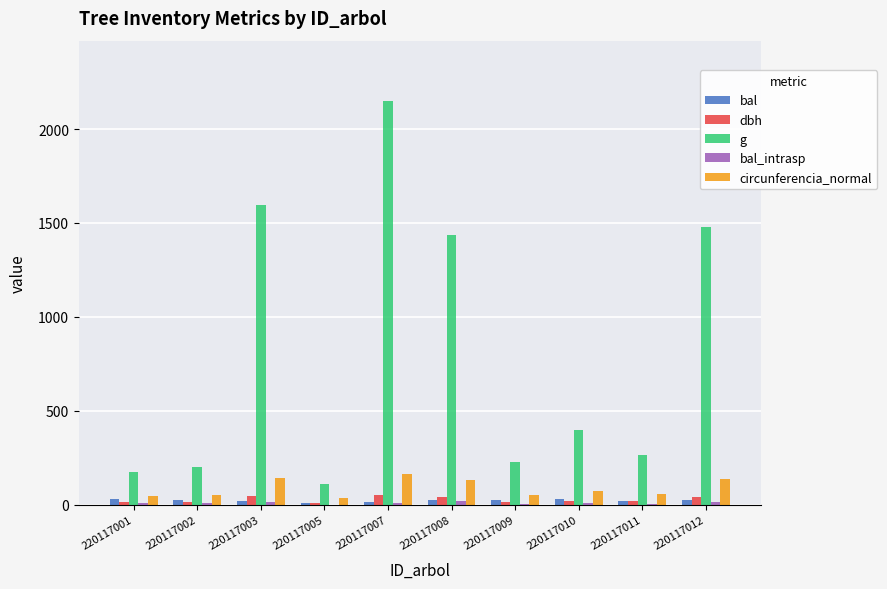

At which label does g first exceed 399?

220117003